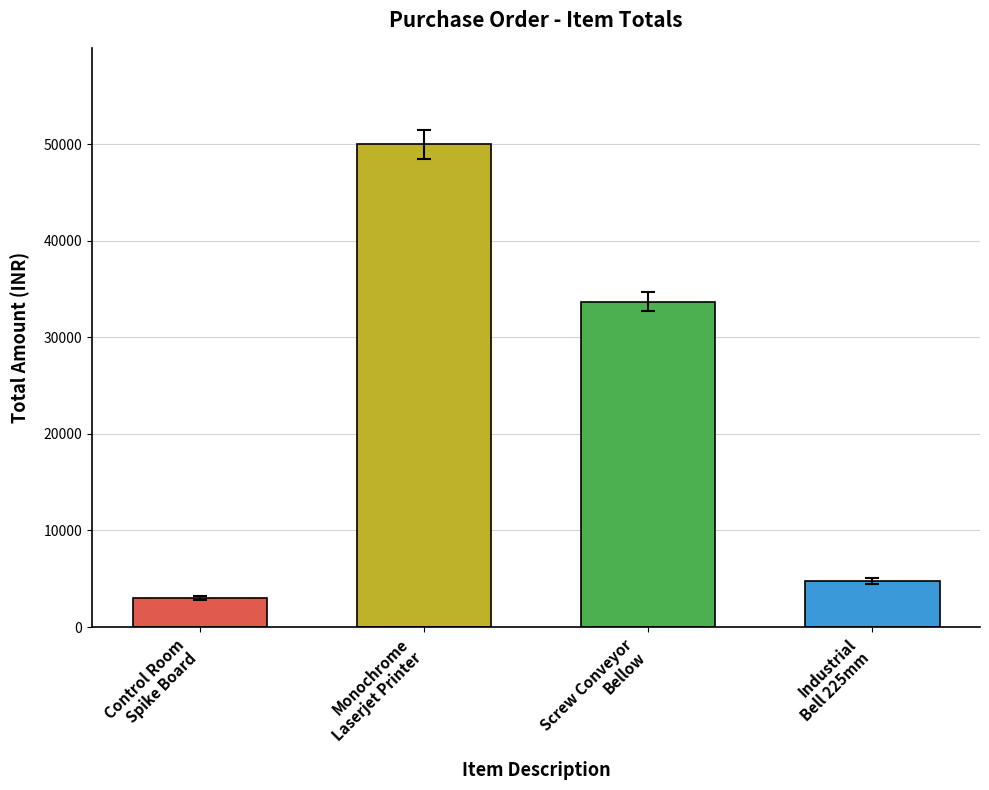

List the labels in order of value, smallest first.

Control Room
Spike Board, Industrial
Bell 225mm, Screw Conveyor
Bellow, Monochrome
Laserjet Printer